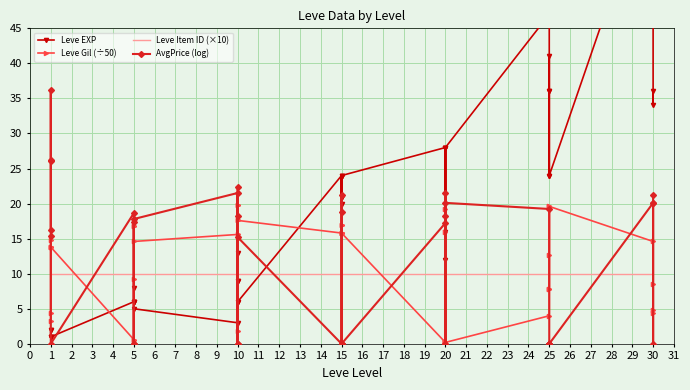

What is the value of the Leve Item ID (×10) point at the 17th from the left?

10.0